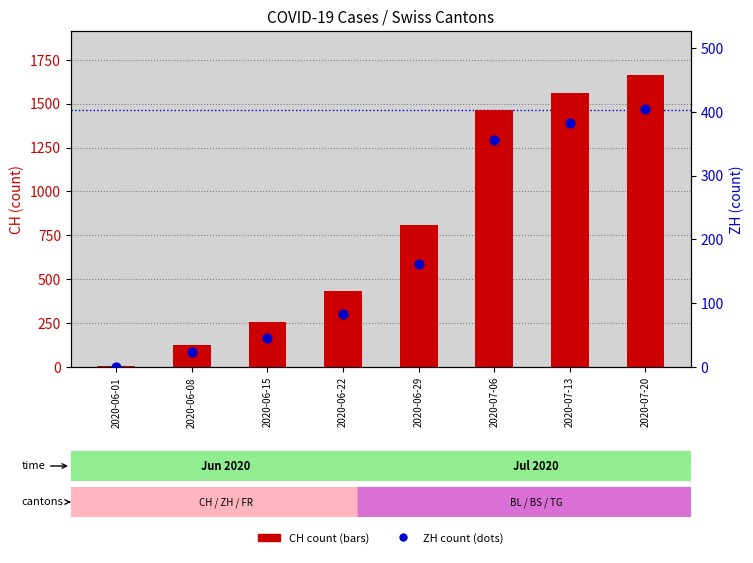

At how many categories does at least one series exceed 943?

3